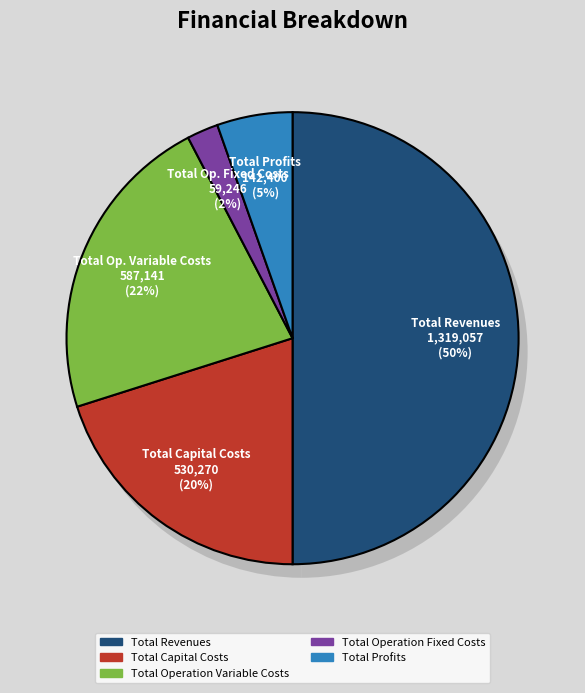

Is it true that Total Operation Variable Costs is 29% of the pie?

False